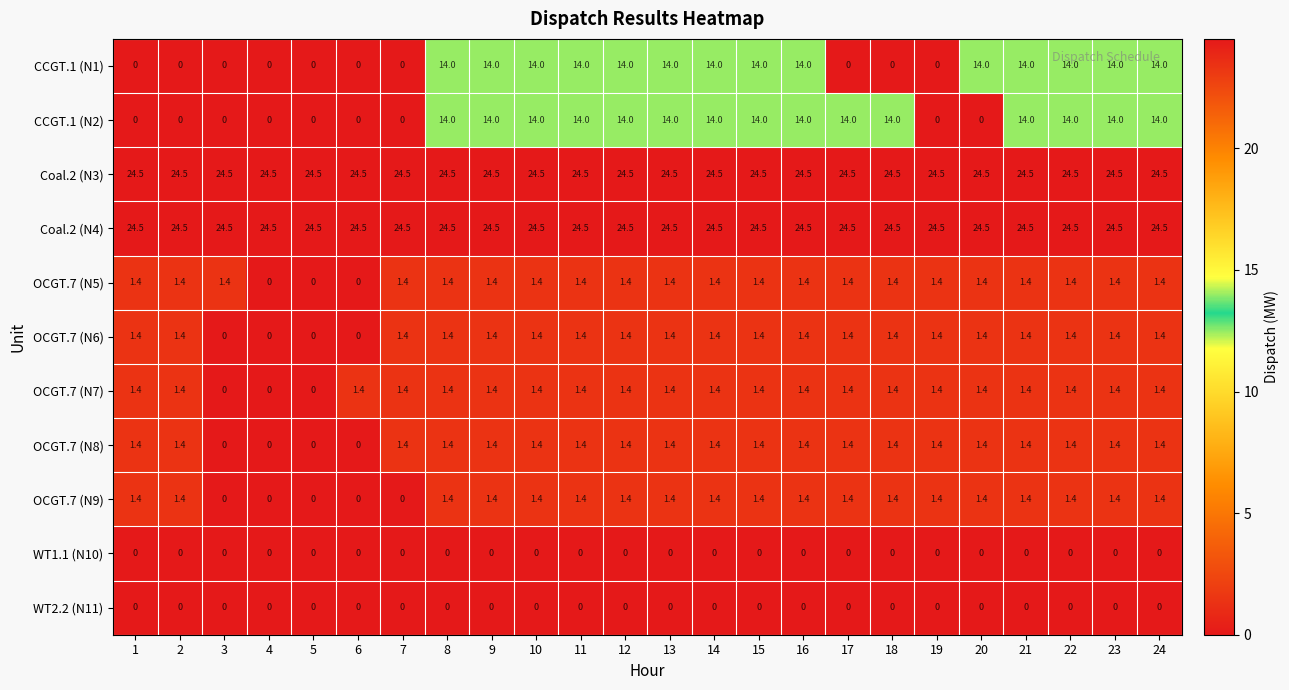

What is the difference between the CCGT.1 (N2) values at 4 and 24?

14.0